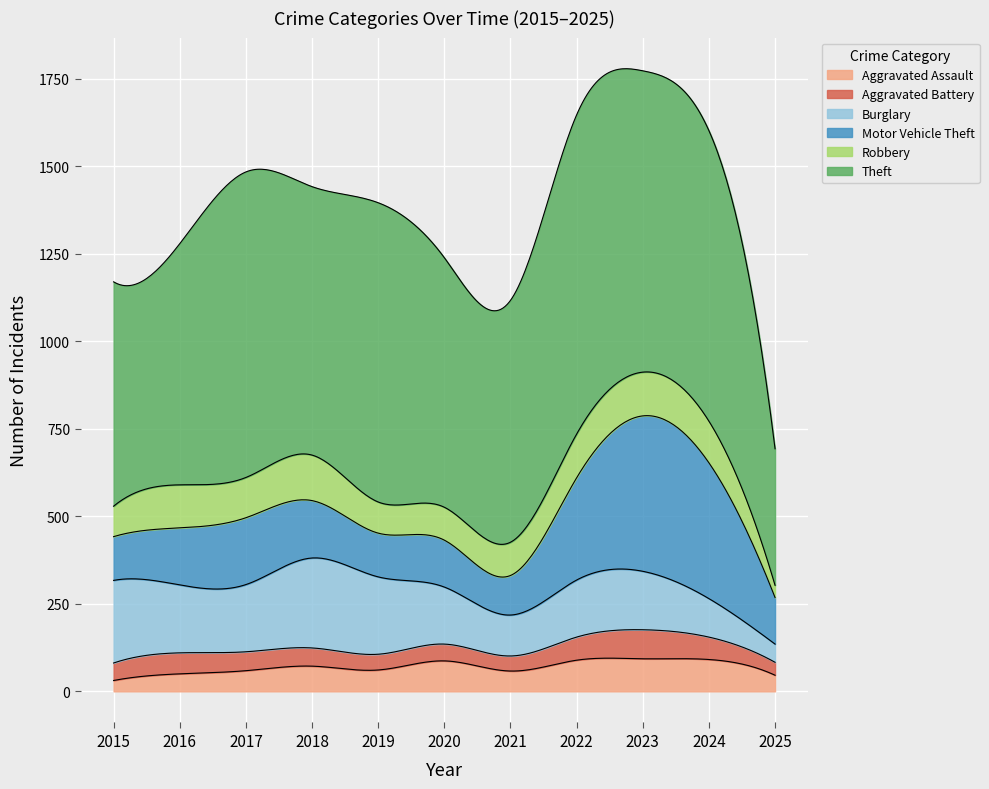

What is the value of the Motor Vehicle Theft point at the 3rd from the left?

191